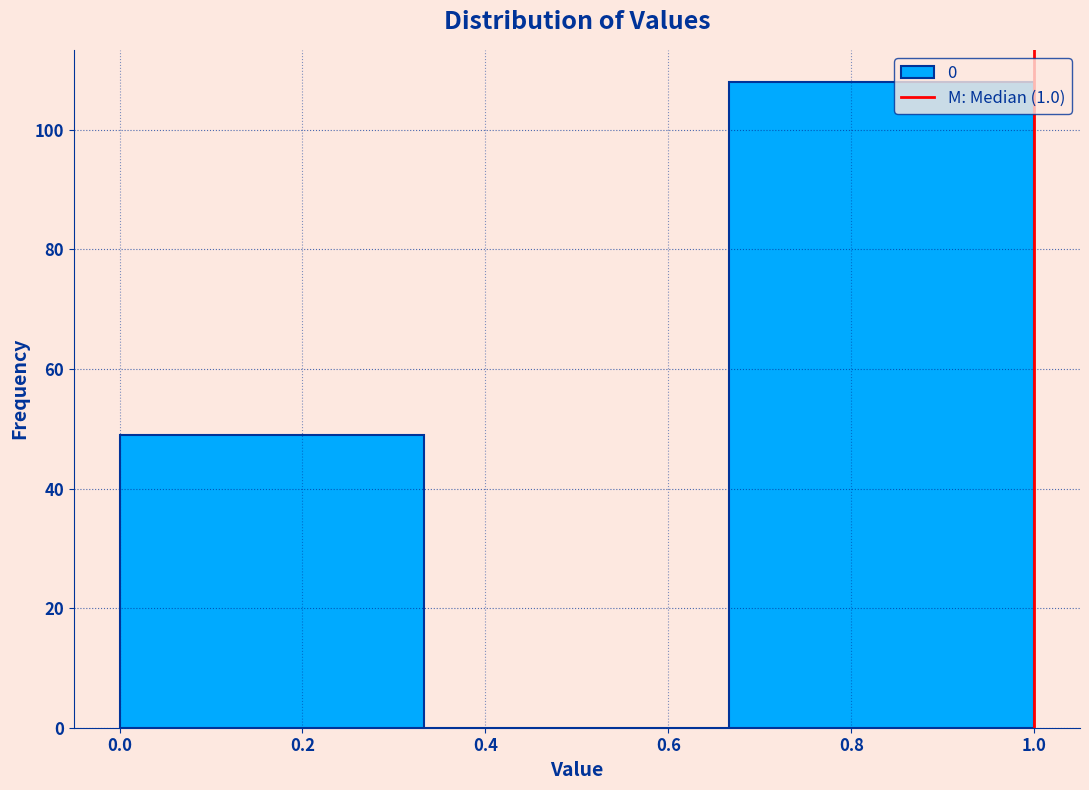

Which range on the x-axis has the tallest bar?

0.66 to 1.00